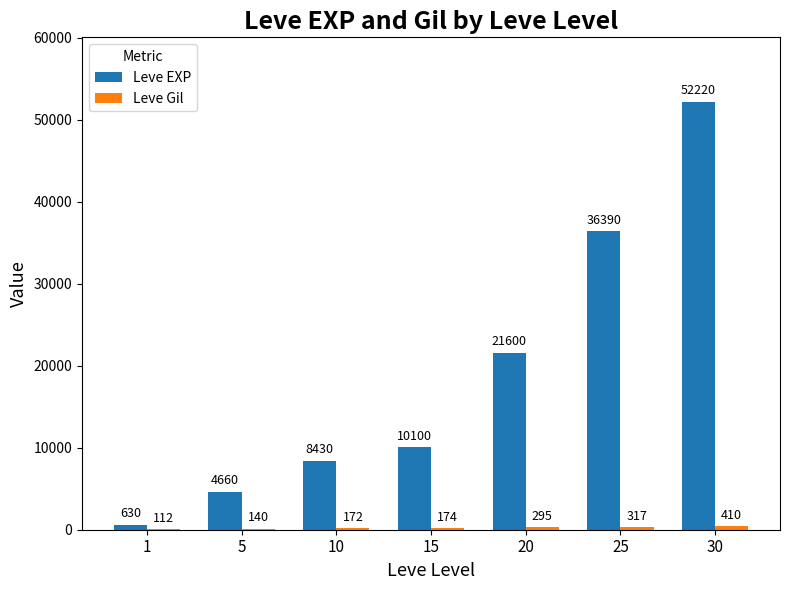

What is the sum of all Leve EXP values?

134030